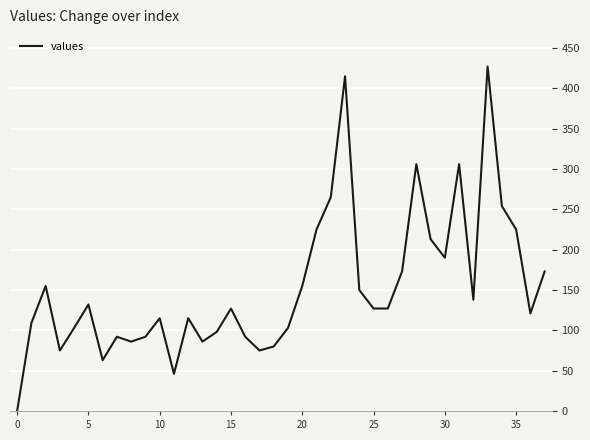

What is the difference between the maximum and minimum values?

427